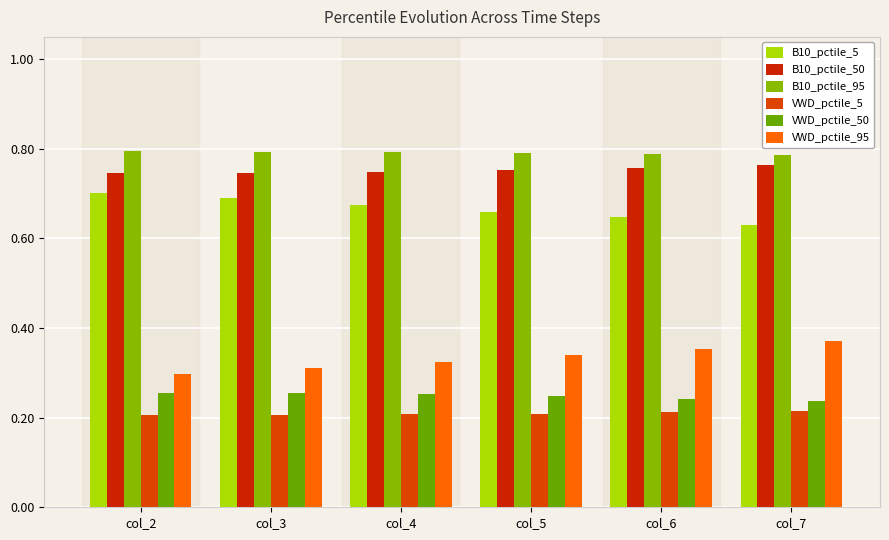

List the labels in order of VWD_pctile_5 value, smallest first.

col_2, col_3, col_4, col_5, col_6, col_7